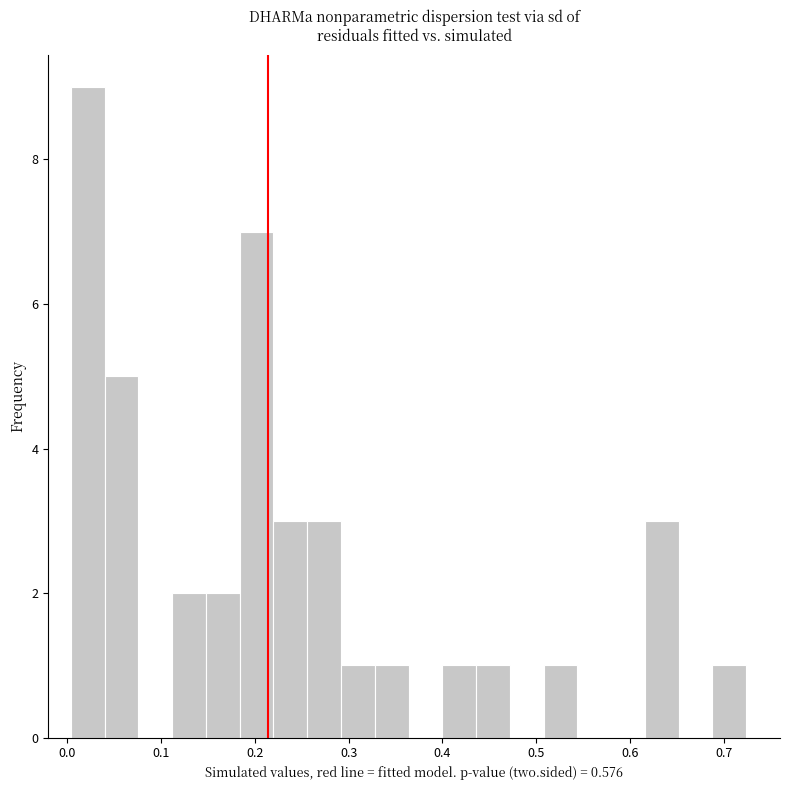

Read against the x-axis, roughly where is the centre of the tallest bar?

0.02